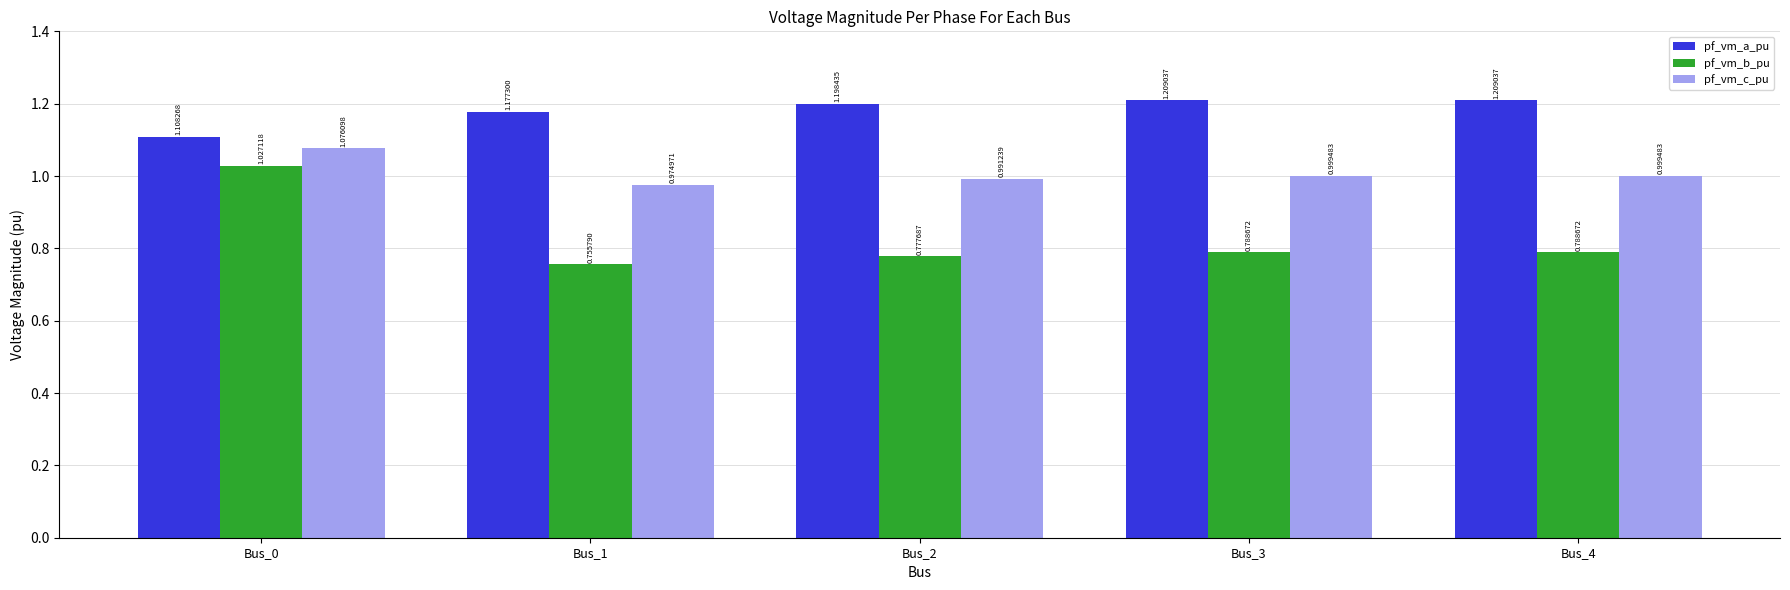

List the series in order of their overall mean, highest first.

pf_vm_a_pu, pf_vm_c_pu, pf_vm_b_pu